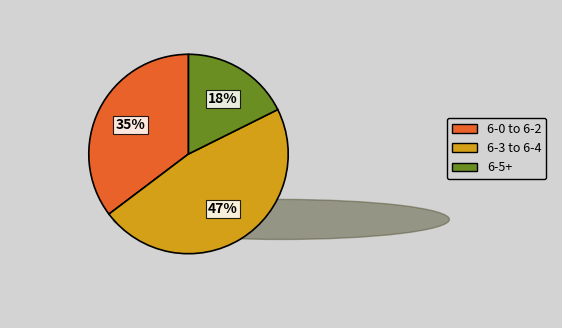

Is there a majority slice in this chart?

No